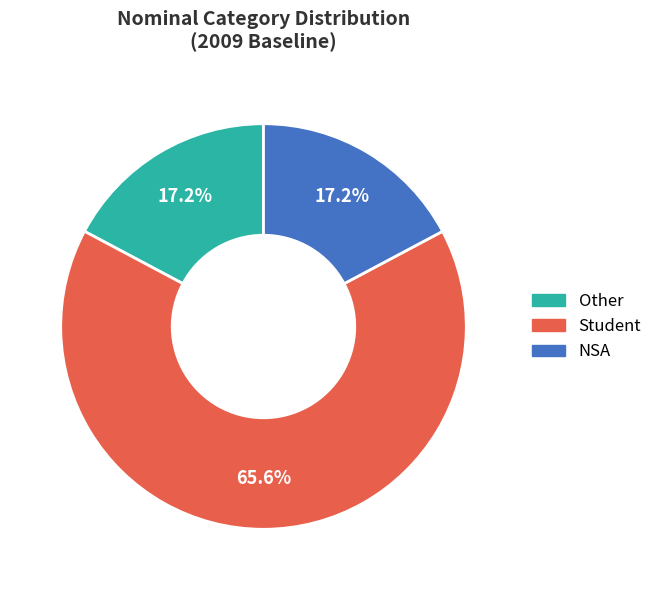

Which category has the biggest portion of the pie?

Student